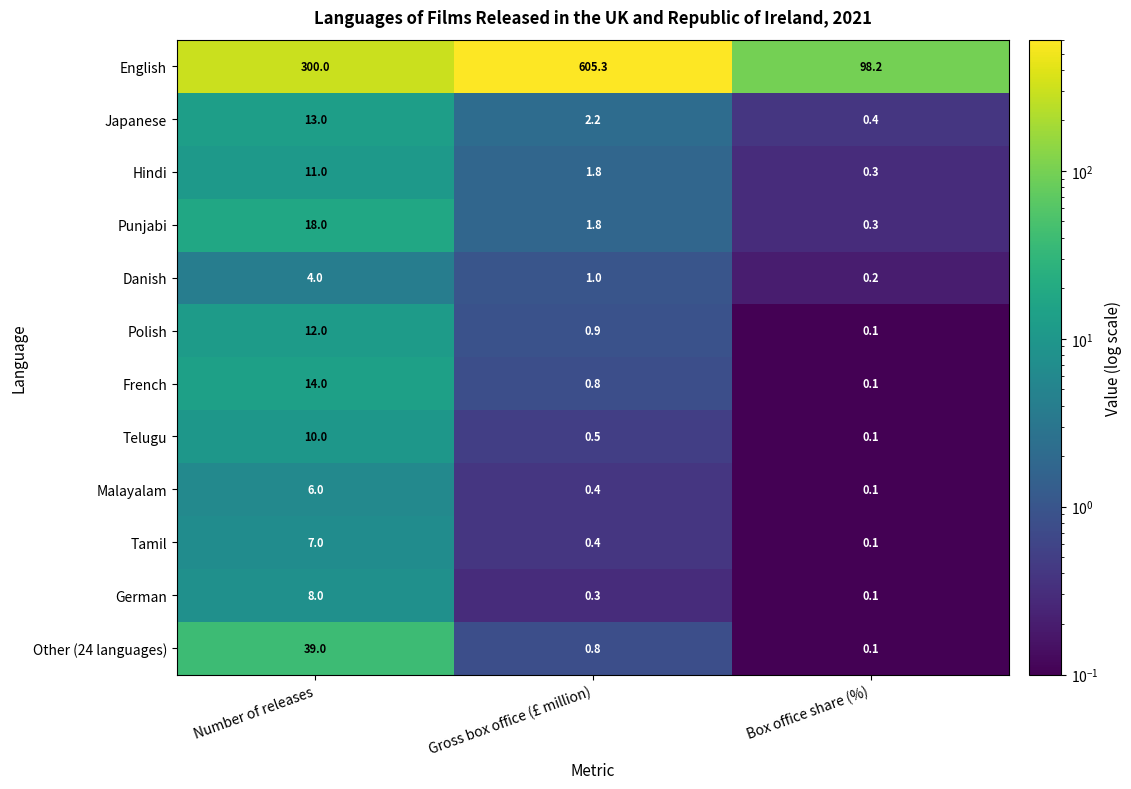

Which category has the lowest value across all series?

Box office share (%)